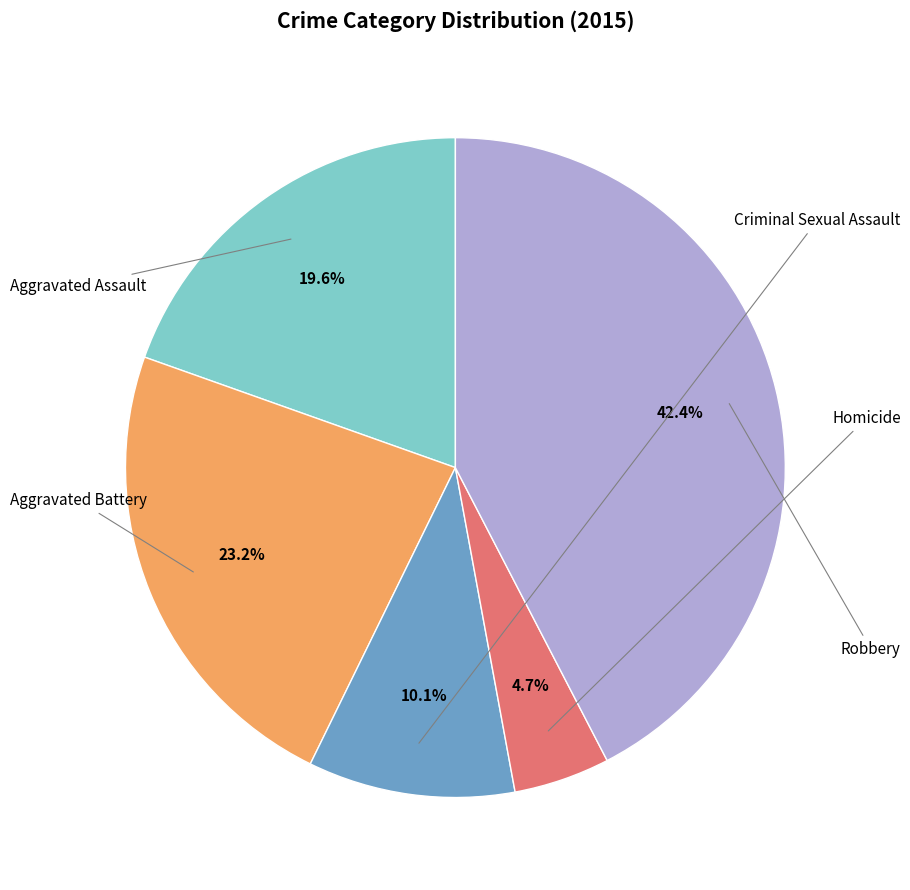

Is there a majority slice in this chart?

No